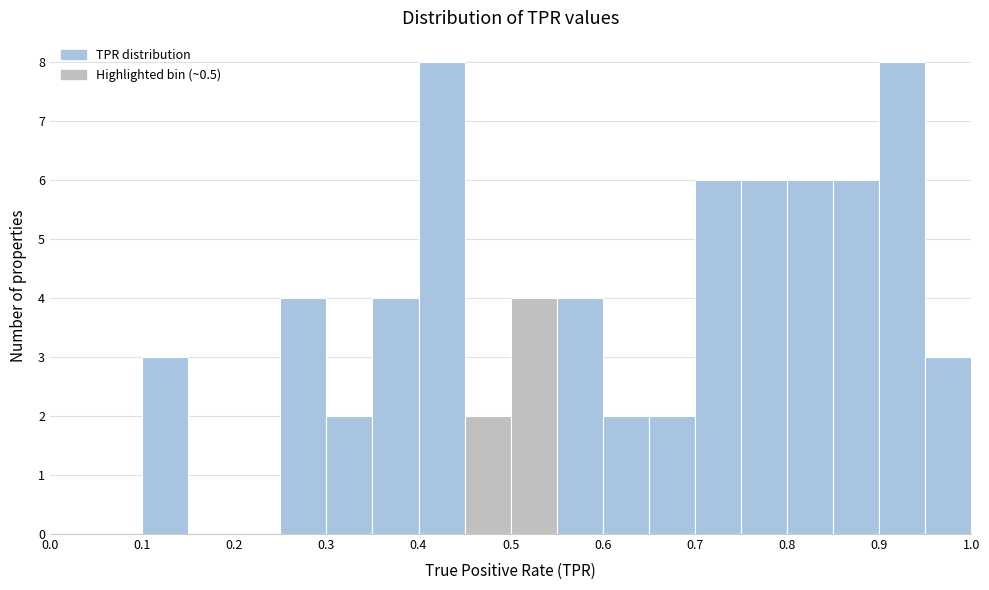

How tall is the bar that spans 0.35 to 0.40 on the x-axis? The values are not printed on the chart, so give them approximately, as read against the axis.

4